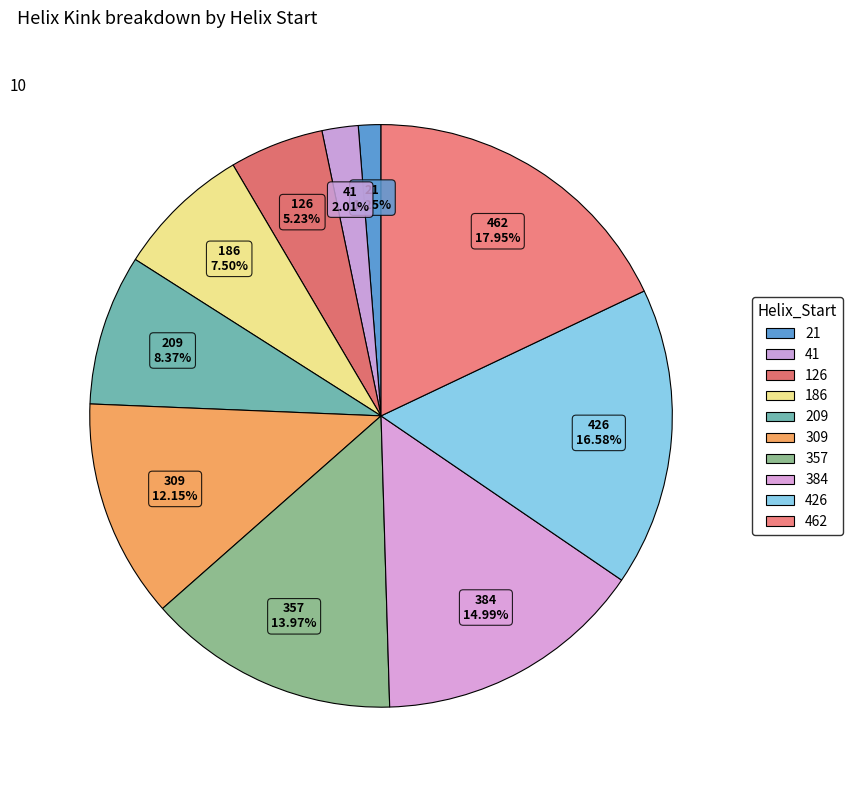

What is the smallest slice in the pie chart?

21